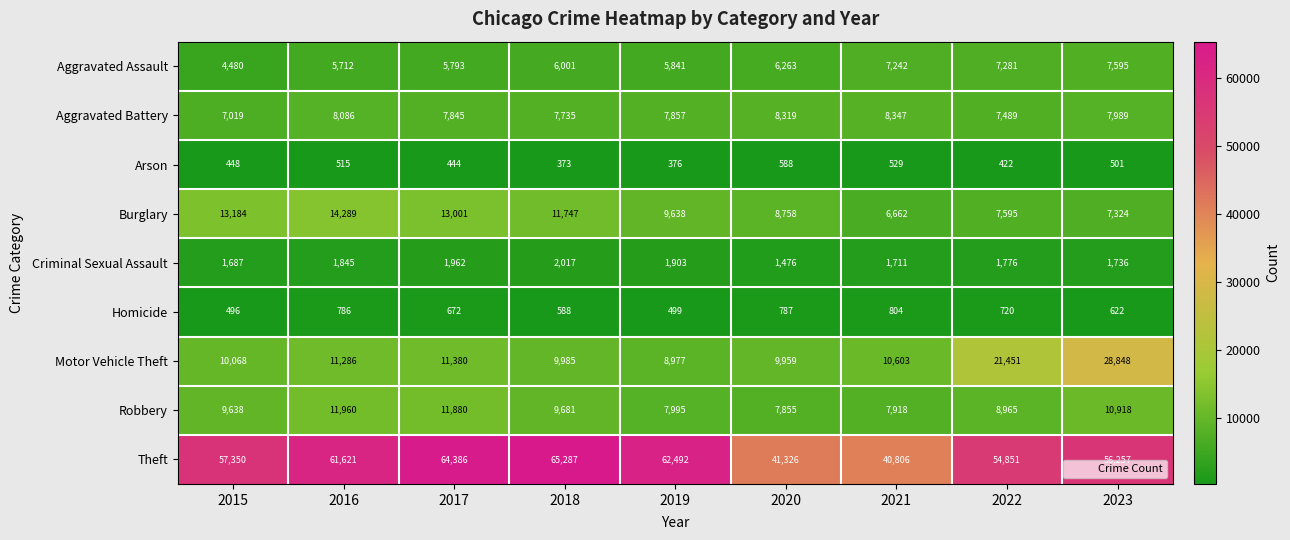

What is the difference between the Motor Vehicle Theft values at 2017 and 2018?

1395